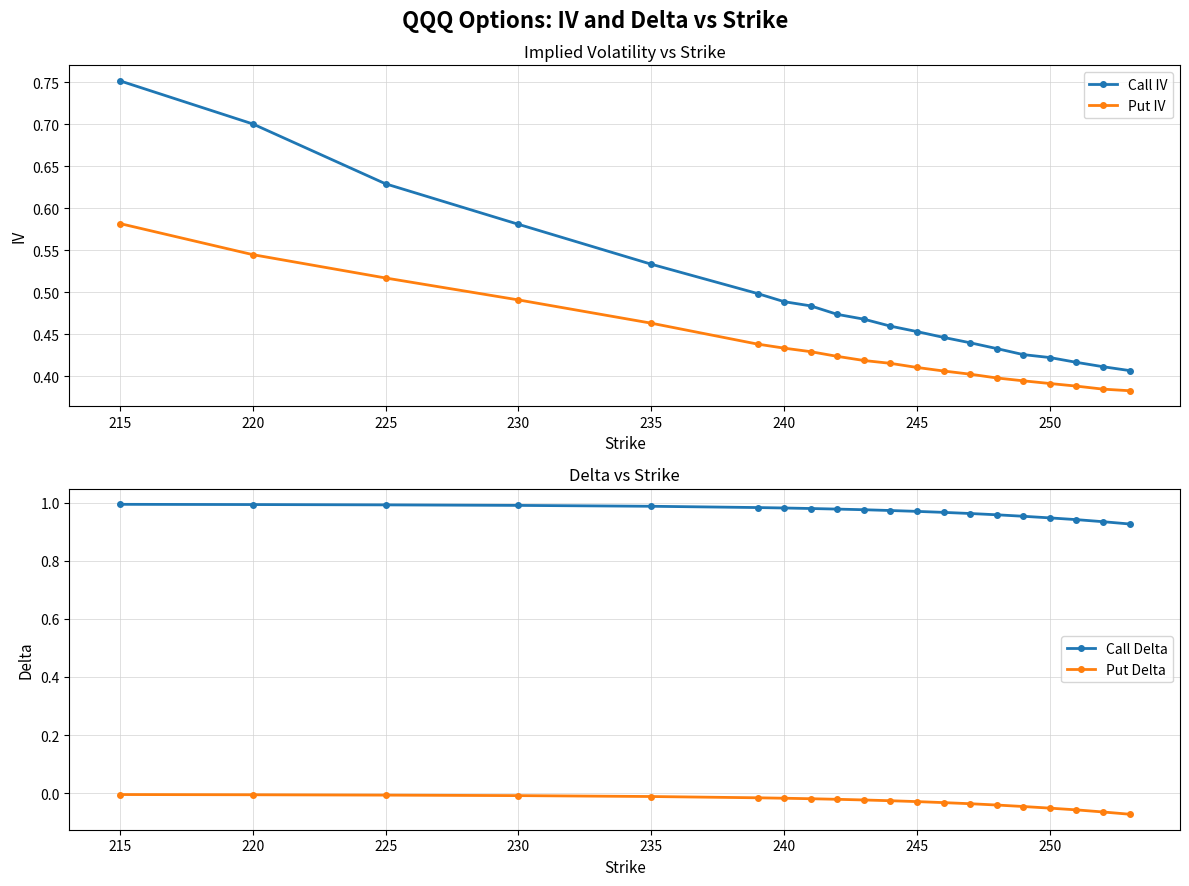

How many distinct data groups are displayed?

4